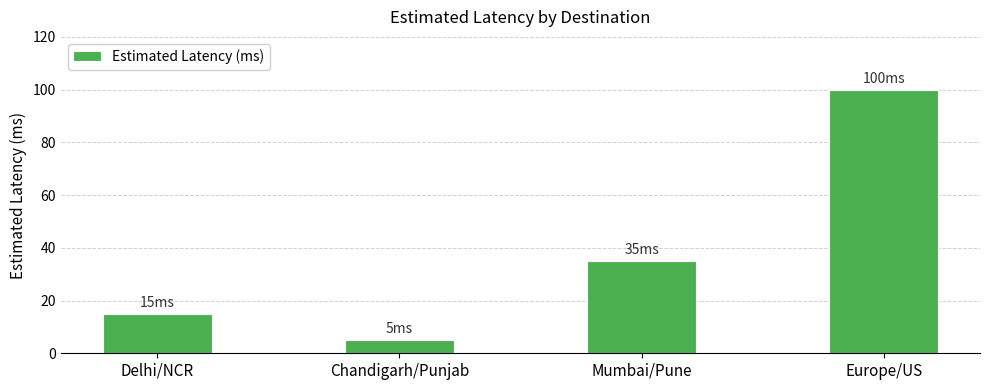

What is the difference between the maximum and minimum values?

95